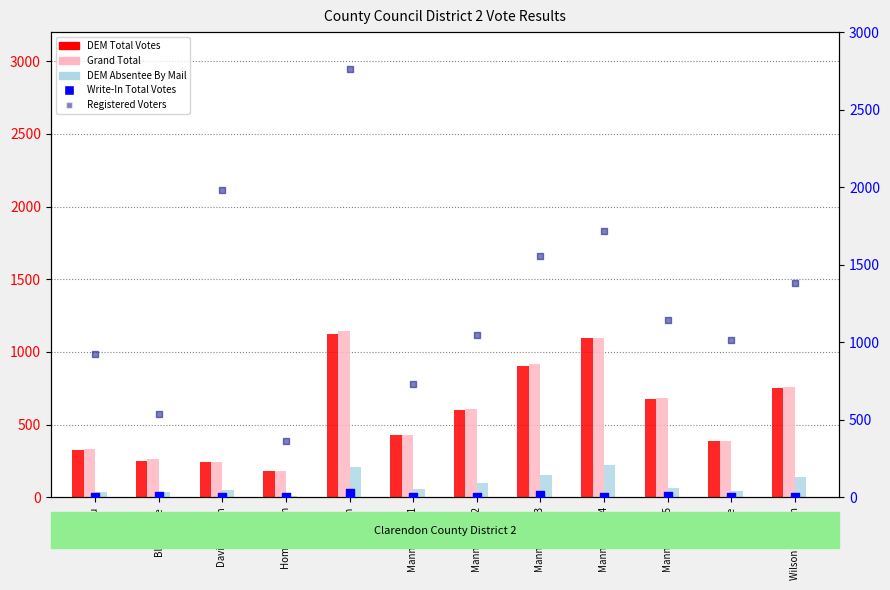

At which category is the sum across all series the highest?

Jordan